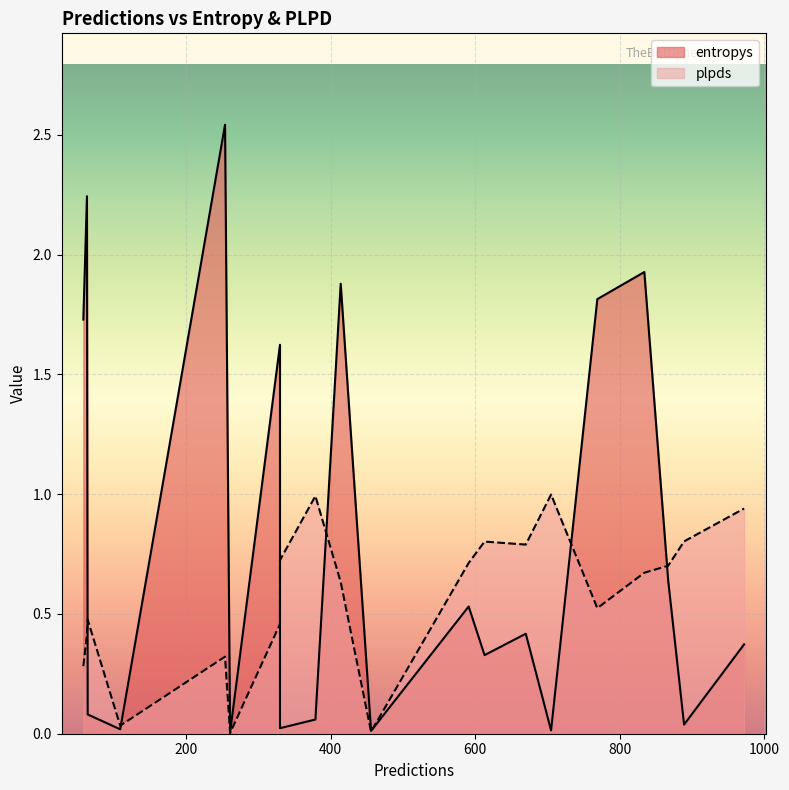

What is the difference between the maximum and minimum values in the entropys series?

2.5